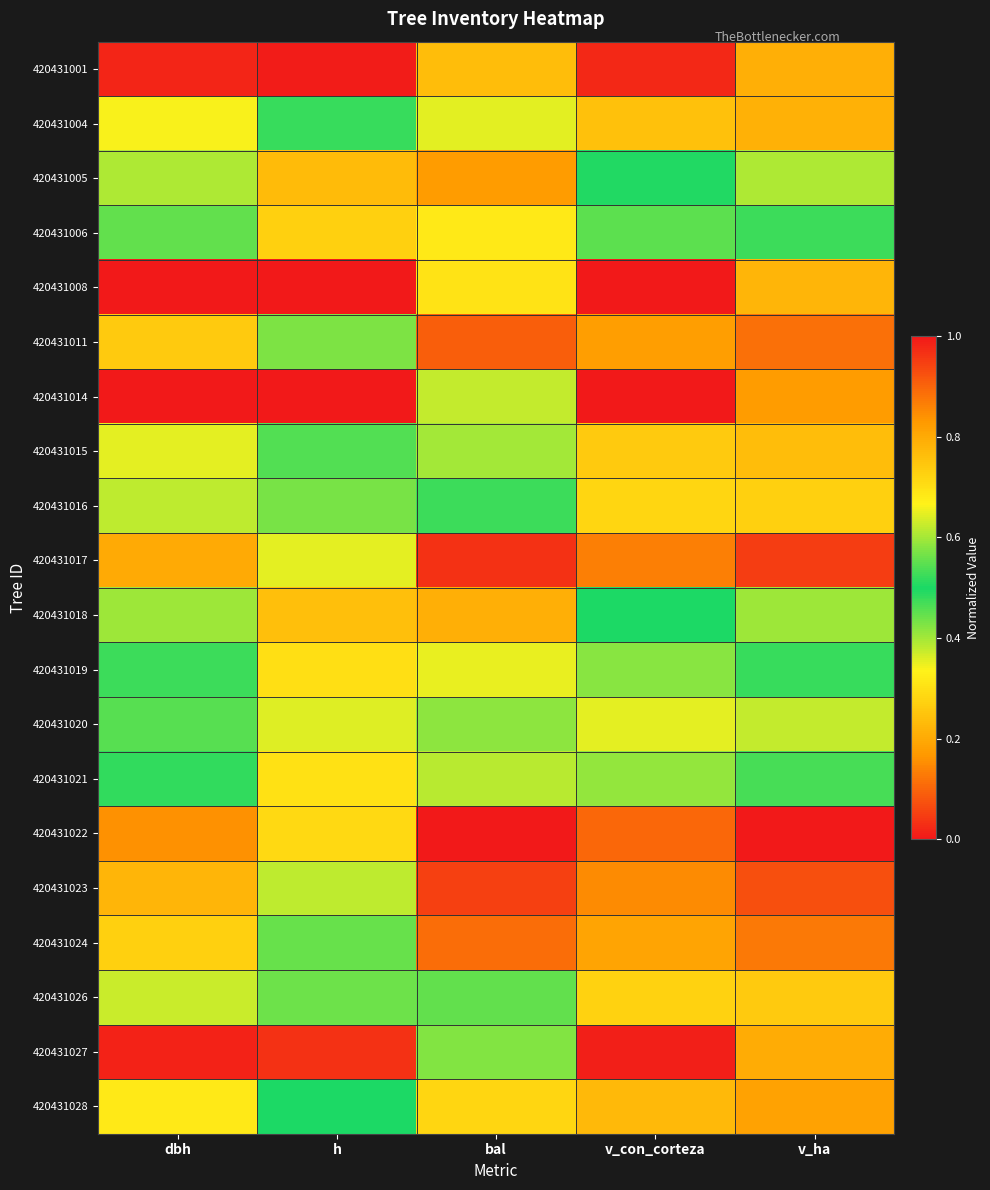

Reading left to right, extract all data points from this chart.

420431001: dbh=1.0	h=1.0	bal=0.8	v_con_corteza=1.0	v_ha=0.2
420431004: dbh=0.3	h=0.5	bal=0.6	v_con_corteza=0.2	v_ha=0.2
420431005: dbh=0.6	h=0.8	bal=0.2	v_con_corteza=0.5	v_ha=0.6
420431006: dbh=0.6	h=0.7	bal=0.3	v_con_corteza=0.5	v_ha=0.5
420431008: dbh=1.0	h=1.0	bal=0.7	v_con_corteza=1.0	v_ha=0.2
420431011: dbh=0.3	h=0.4	bal=0.9	v_con_corteza=0.2	v_ha=0.1
420431014: dbh=0.0	h=0.0	bal=0.6	v_con_corteza=0.0	v_ha=0.2
420431015: dbh=0.4	h=0.5	bal=0.6	v_con_corteza=0.3	v_ha=0.2
420431016: dbh=0.4	h=0.6	bal=0.5	v_con_corteza=0.3	v_ha=0.3
420431017: dbh=0.2	h=0.4	bal=1.0	v_con_corteza=0.1	v_ha=0.0
420431018: dbh=0.6	h=0.8	bal=0.2	v_con_corteza=0.5	v_ha=0.6
420431019: dbh=0.5	h=0.7	bal=0.4	v_con_corteza=0.4	v_ha=0.5
420431020: dbh=0.5	h=0.6	bal=0.4	v_con_corteza=0.4	v_ha=0.4
420431021: dbh=0.5	h=0.7	bal=0.4	v_con_corteza=0.4	v_ha=0.5
420431022: dbh=0.2	h=0.3	bal=1.0	v_con_corteza=0.1	v_ha=0.0
420431023: dbh=0.2	h=0.4	bal=0.9	v_con_corteza=0.1	v_ha=0.1
420431024: dbh=0.3	h=0.4	bal=0.9	v_con_corteza=0.2	v_ha=0.1
420431026: dbh=0.4	h=0.6	bal=0.6	v_con_corteza=0.3	v_ha=0.3
420431027: dbh=0.0	h=0.0	bal=0.6	v_con_corteza=0.0	v_ha=0.2
420431028: dbh=0.3	h=0.5	bal=0.7	v_con_corteza=0.2	v_ha=0.2